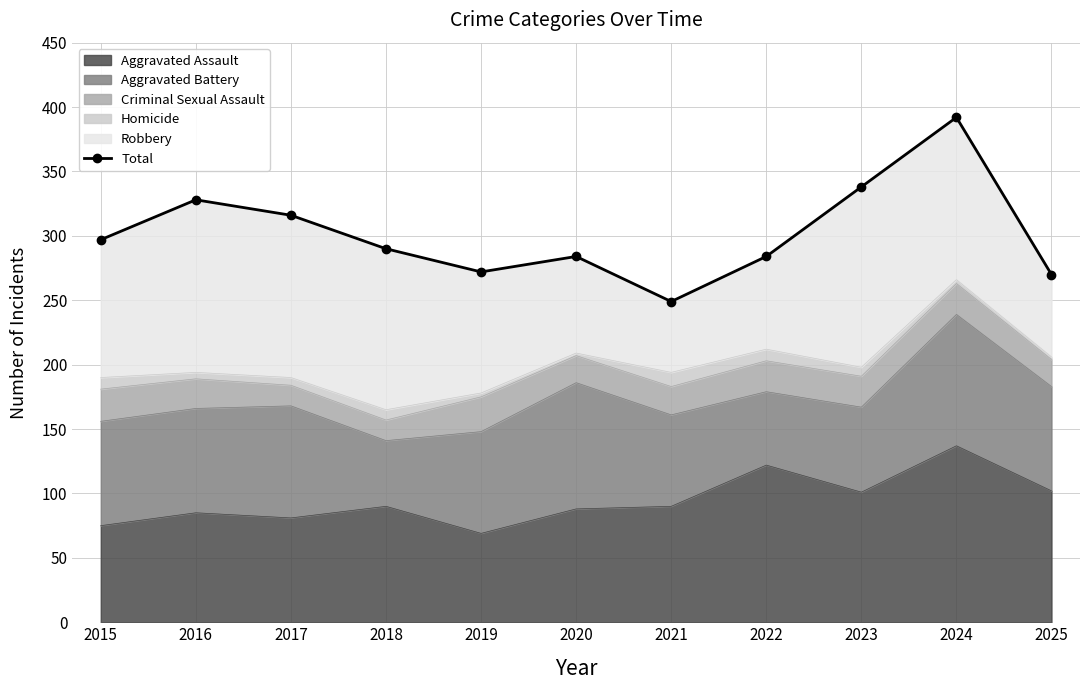

The chart shows a value of 284 at 2022. True or false?

True